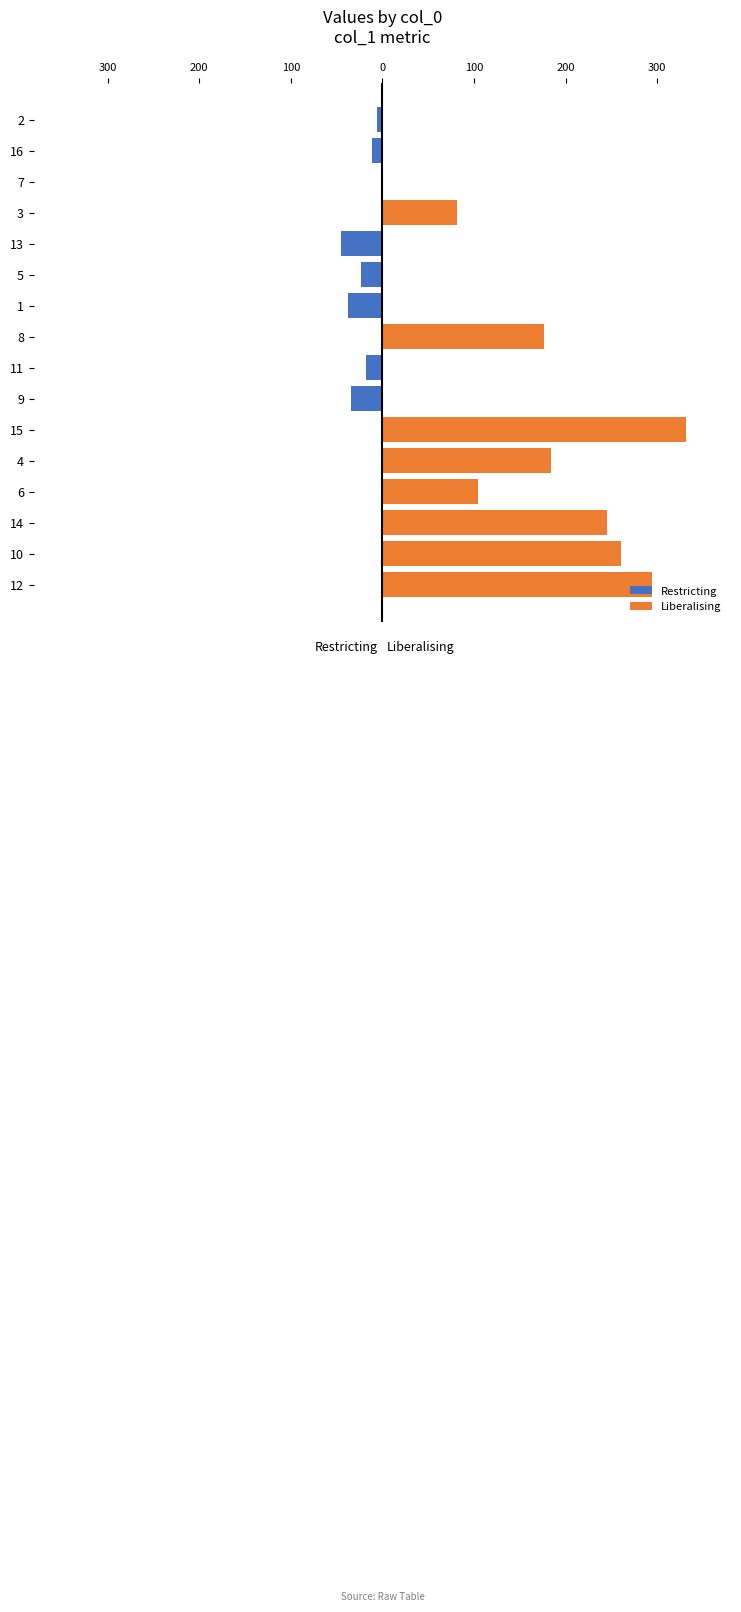

Rank the series by their average value, from highest to lowest.

Liberalising, Restricting